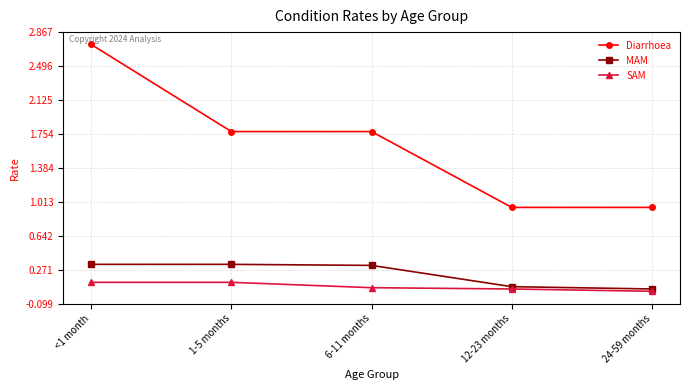

What position from the right is 24-59 months?

1